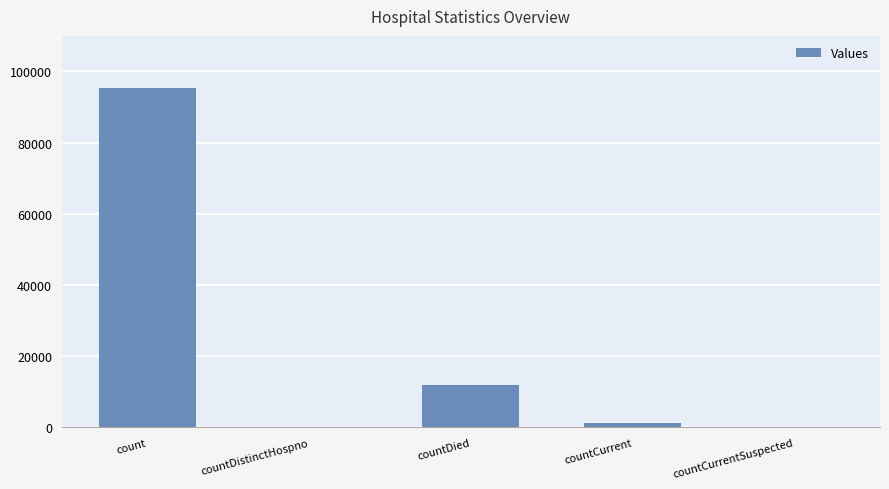

How many data points does each series have?

5